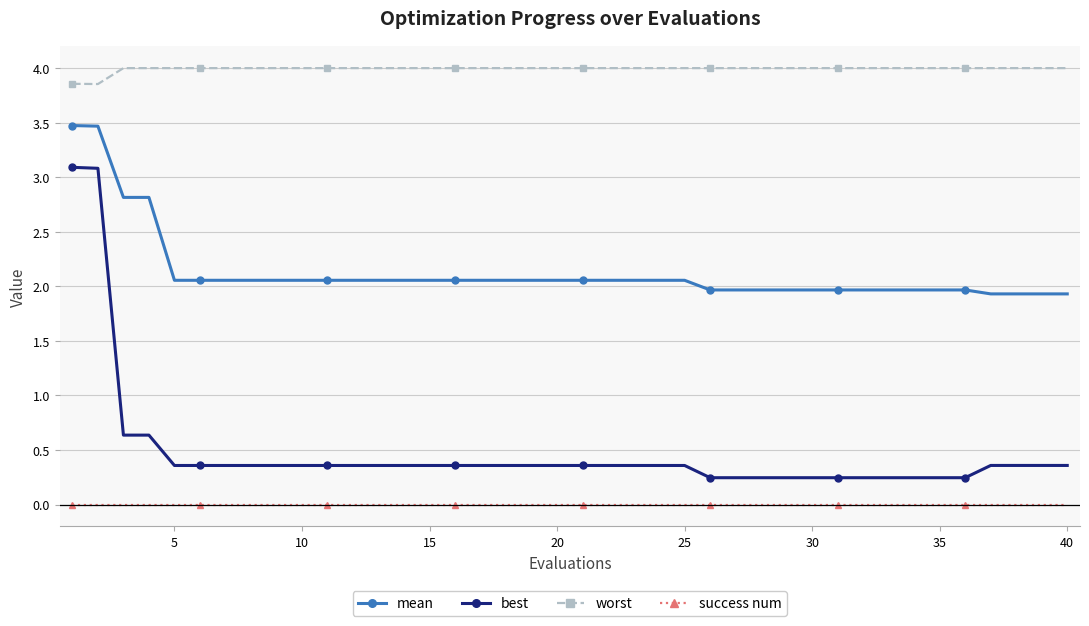

What is the difference between the maximum and minimum values in the mean series?

1.5